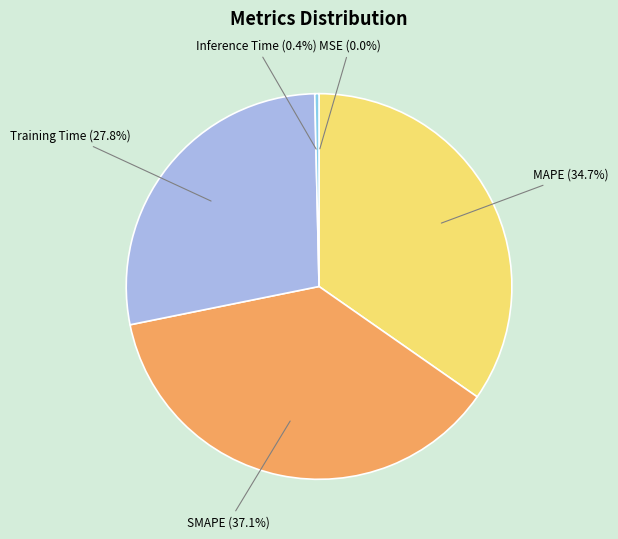

How much of the chart is everything except SMAPE?

62.9%